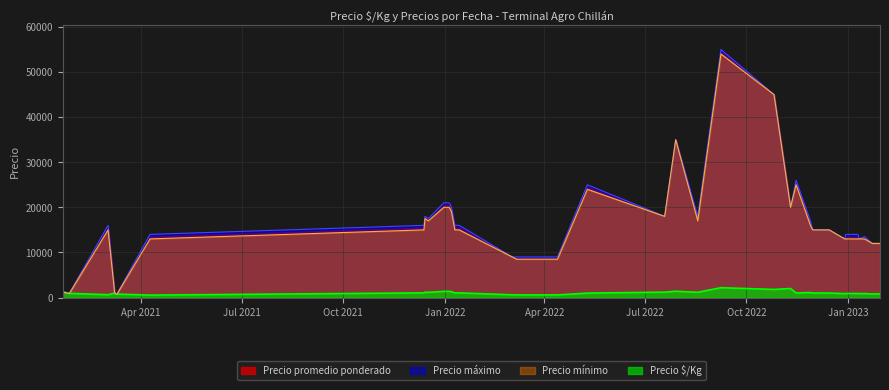

Which series has the widest spread of values?

Precio máximo